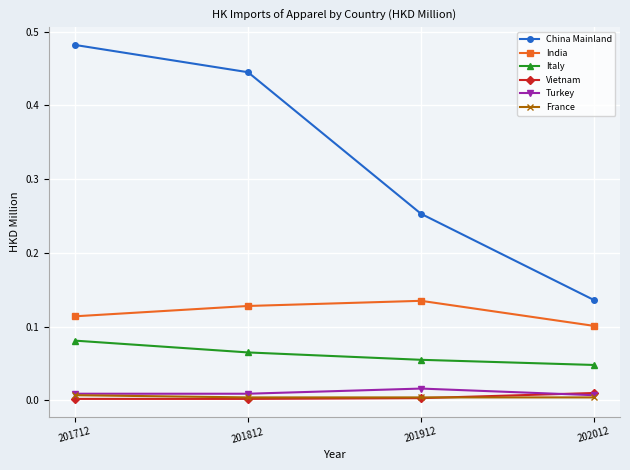

True or false: China Mainland and India cross at least once.

False